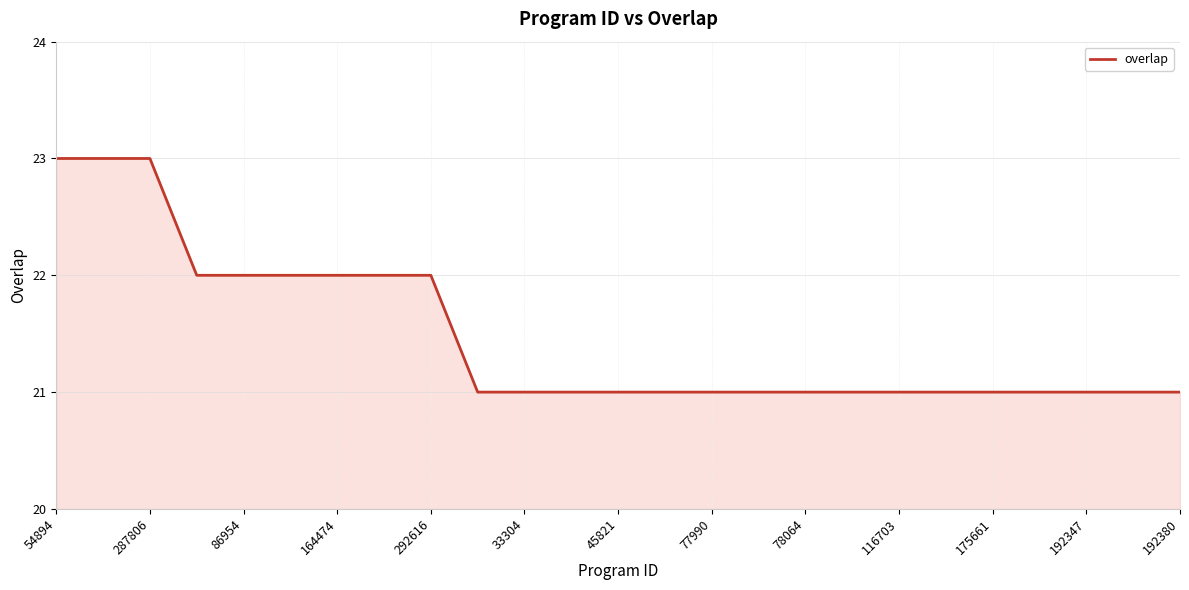

What is the maximum value shown in the chart?

23